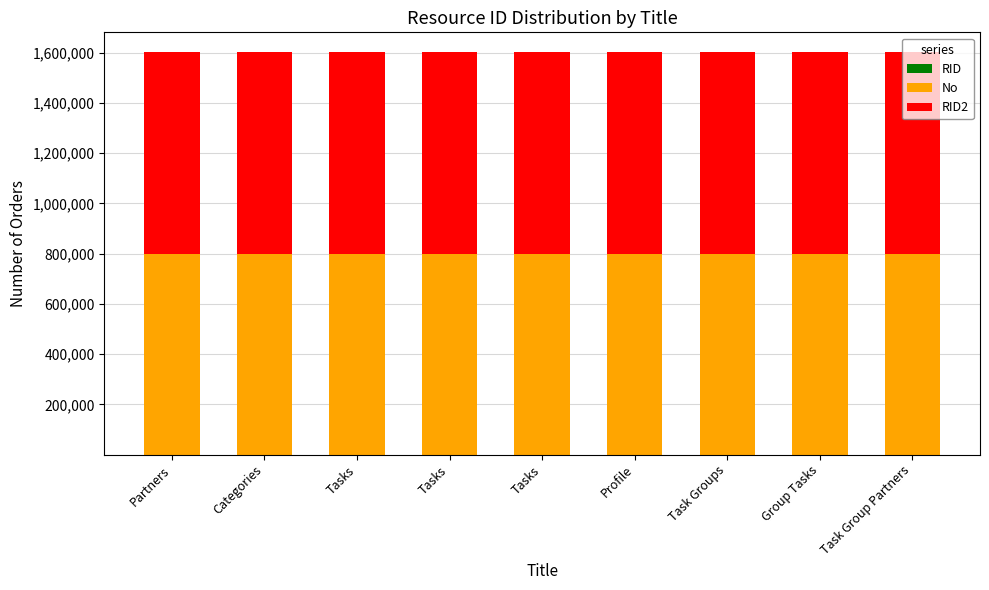

Rank the categories by RID2 value from lowest to highest.

Partners, Categories, Tasks, Tasks, Tasks, Profile, Task Groups, Group Tasks, Task Group Partners